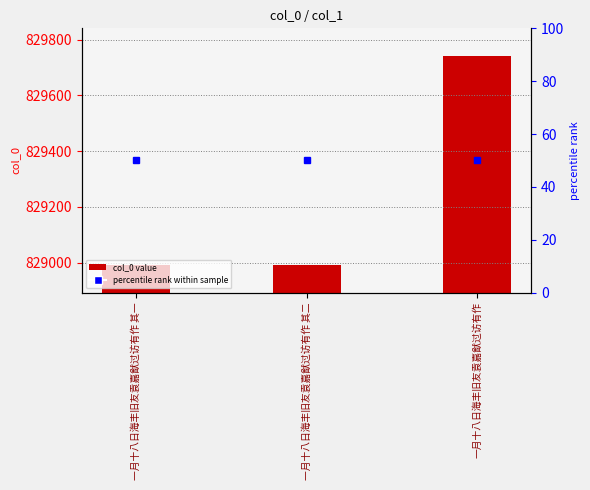

What is the label of the 2nd bar from the right?

一月十八日海丰旧友袁嘉猷过访有作 其二